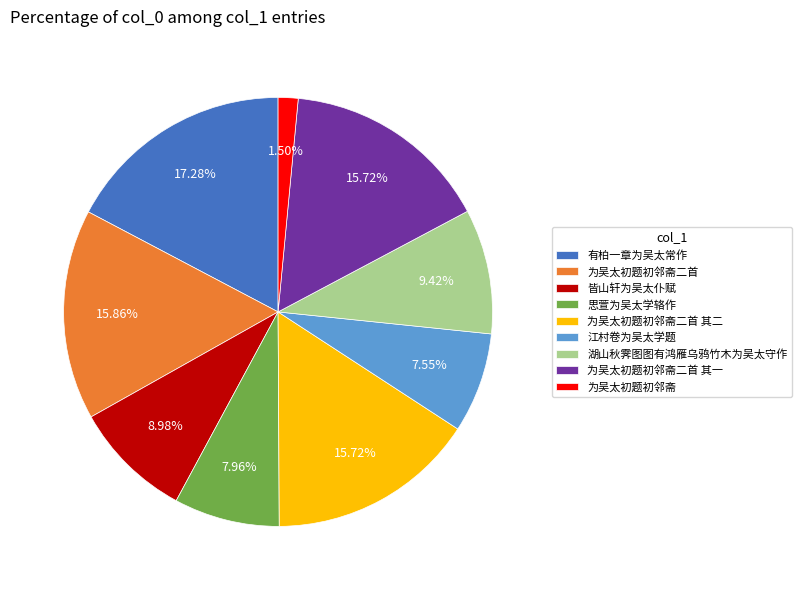

Between 为吴太初题初邻斋 and 皆山轩为吴太仆赋, which is larger?

皆山轩为吴太仆赋